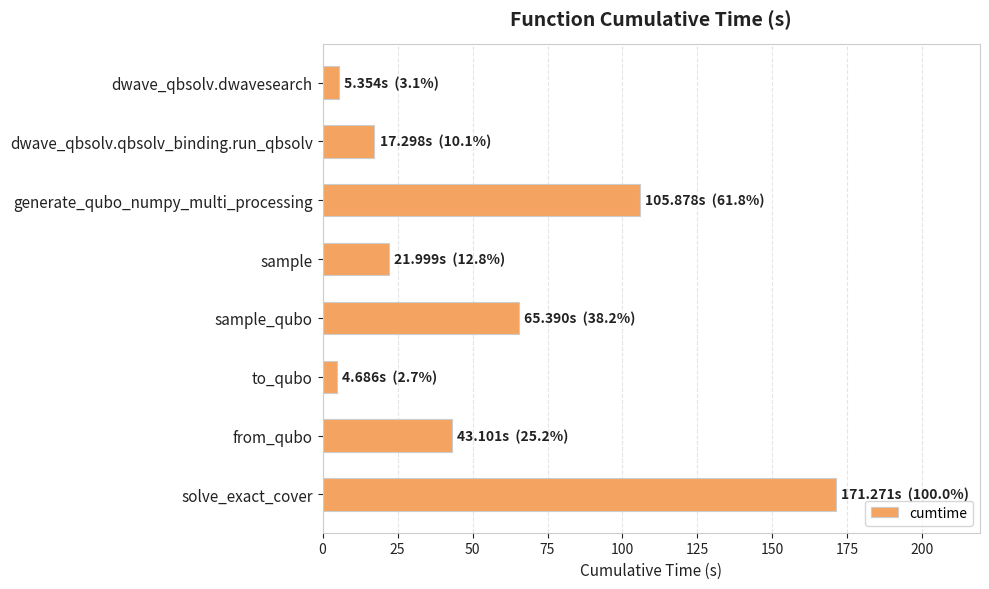

What is the greatest value displayed?

171.3